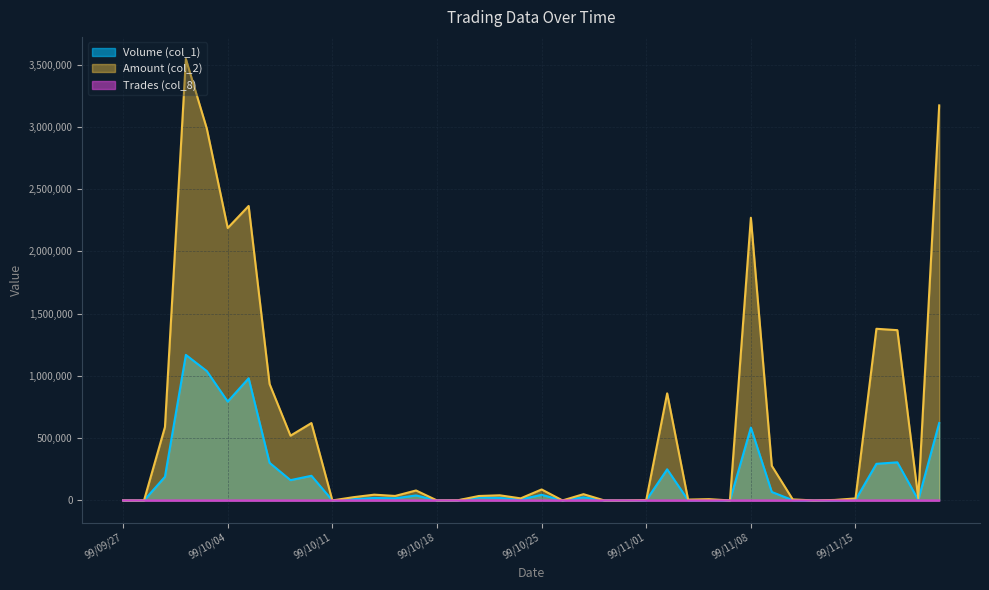

How many data points in Trades (col_8) are less than 2?

17